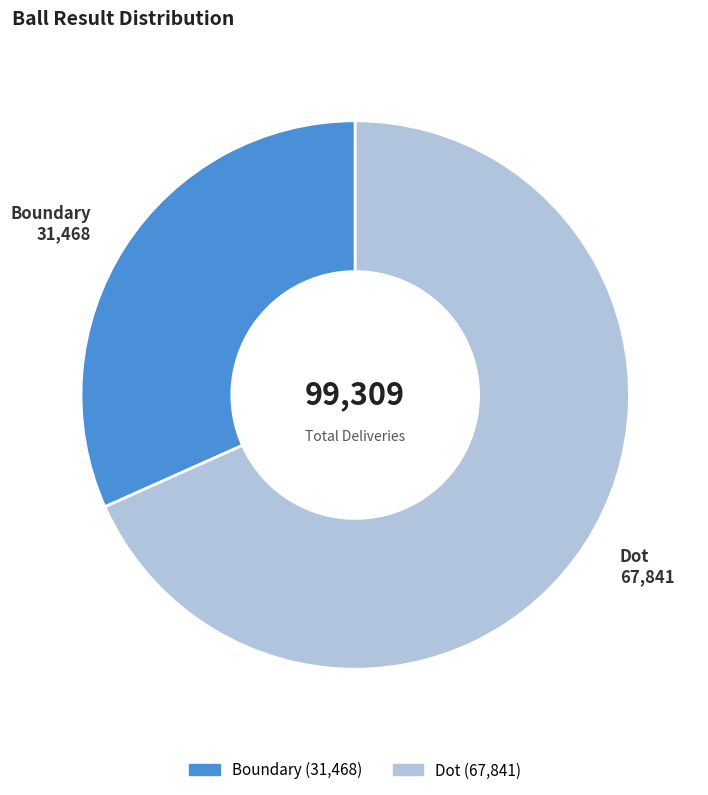

Approximately how many times larger is the value at Dot compared to Boundary?

2.2